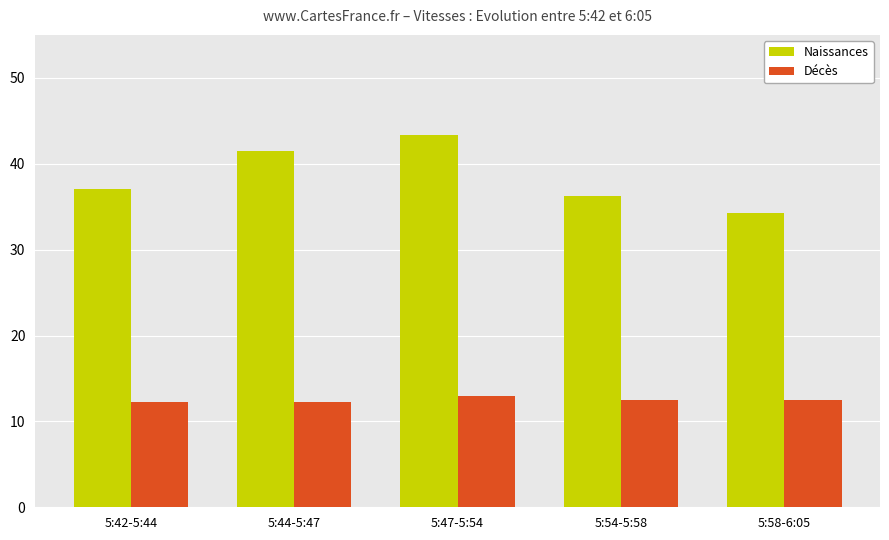

Is the value of Décès at 5:54-5:58 greater than the value of Naissances at 5:42-5:44?

No